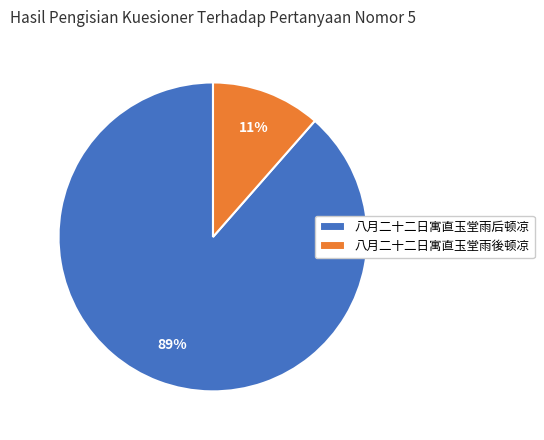

How many segments does this pie chart have?

2